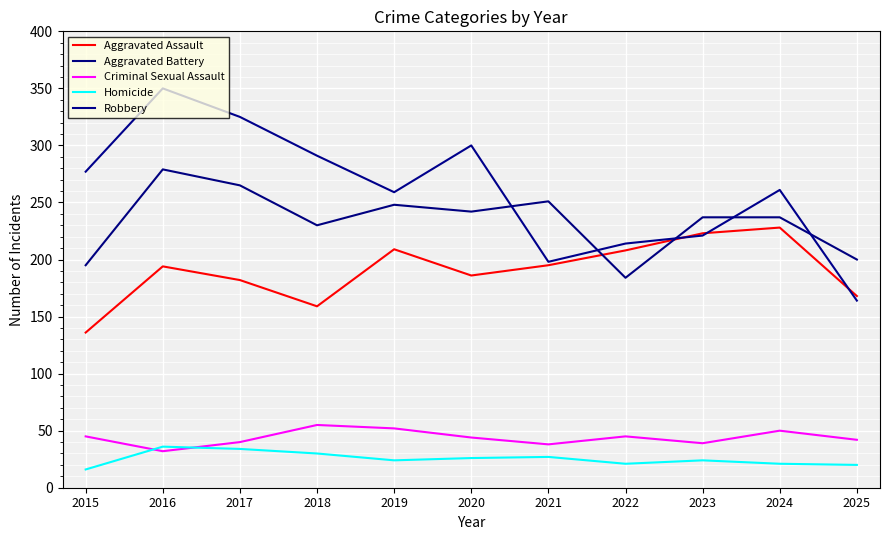

Which label corresponds to the smallest value in the chart?

2015